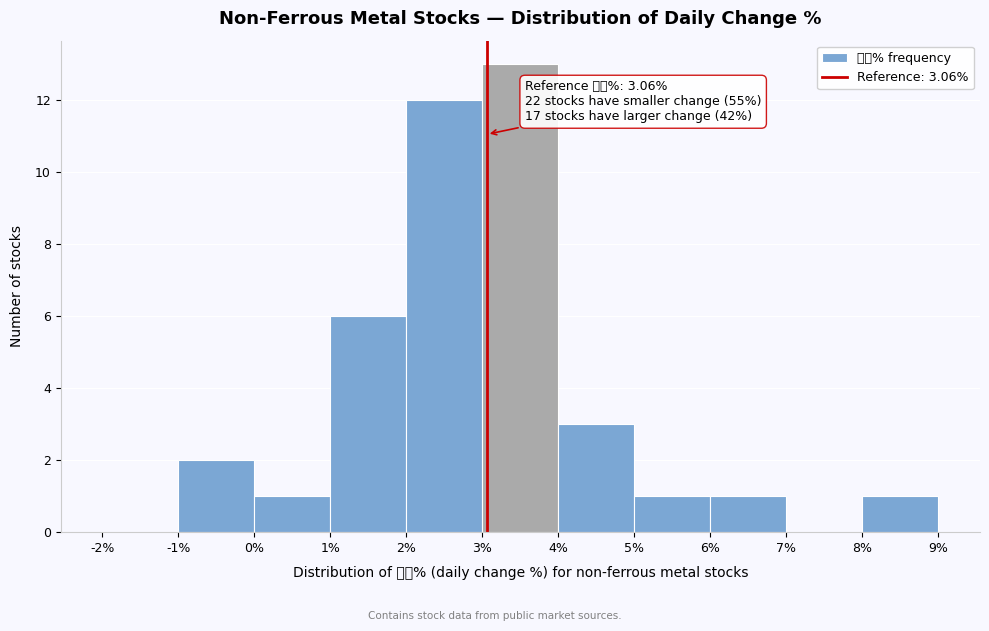

Which range on the x-axis has the tallest bar?

3% to 4%